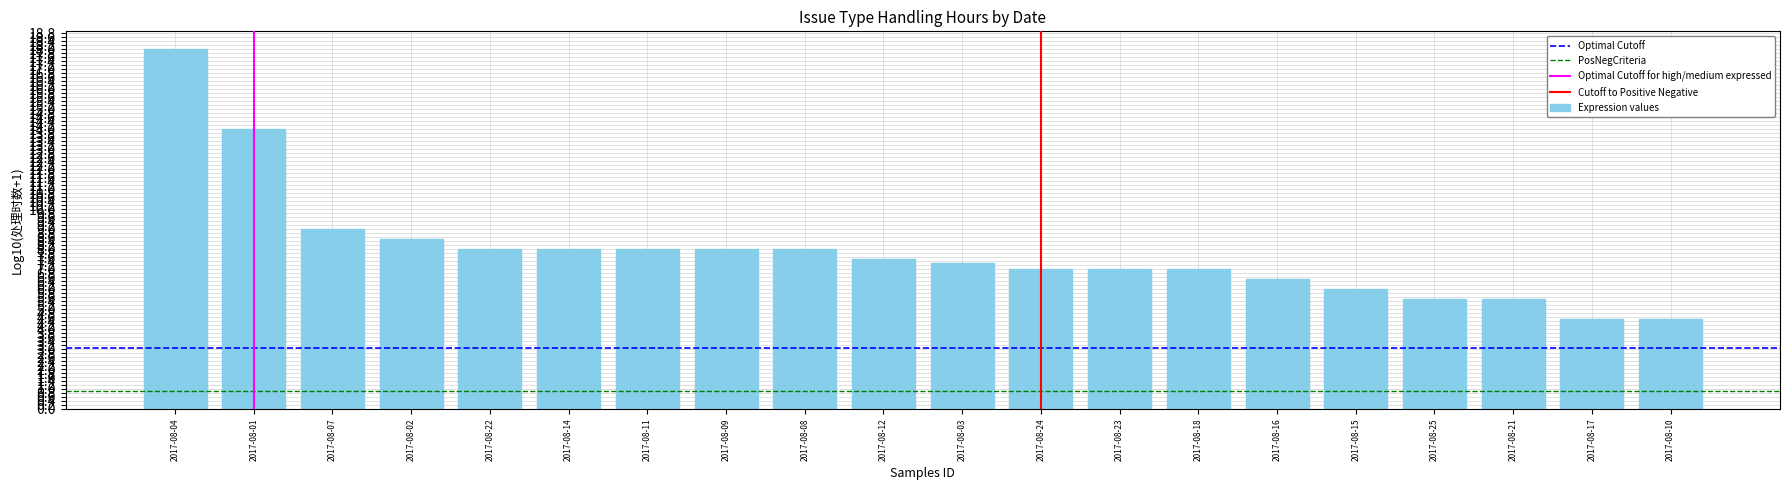

Is it true that the value at 2017-08-11 is 8.0?

True